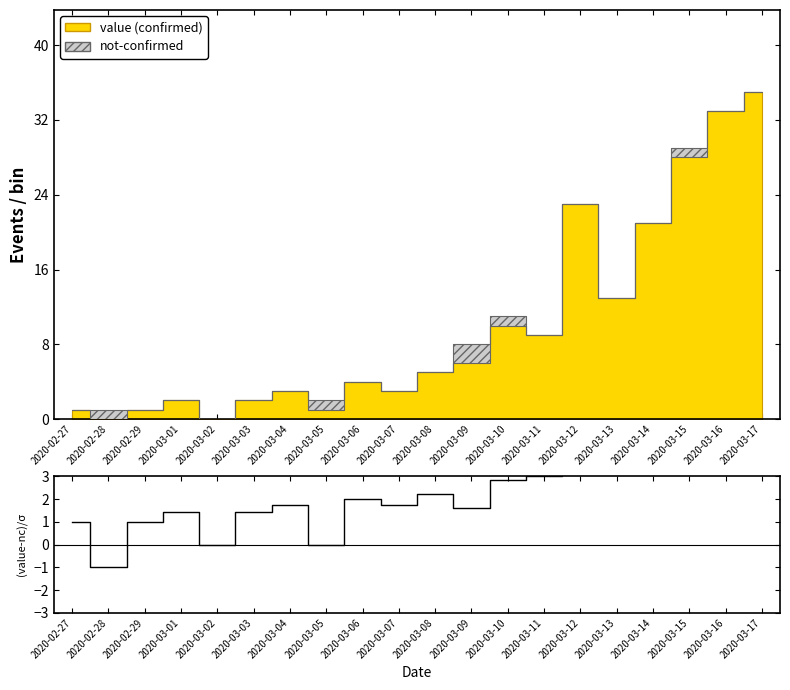

What position from the right is 2020-03-02?

16